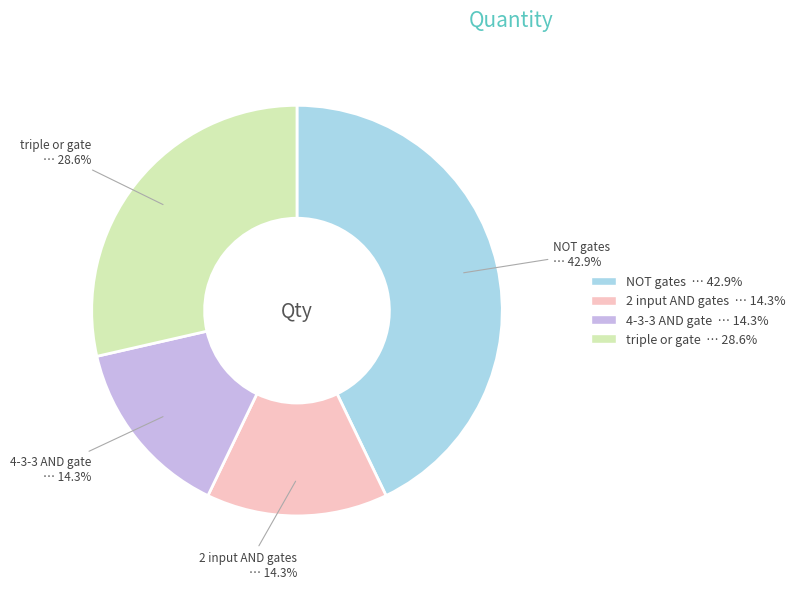

Which category has the biggest portion of the pie?

NOT gates